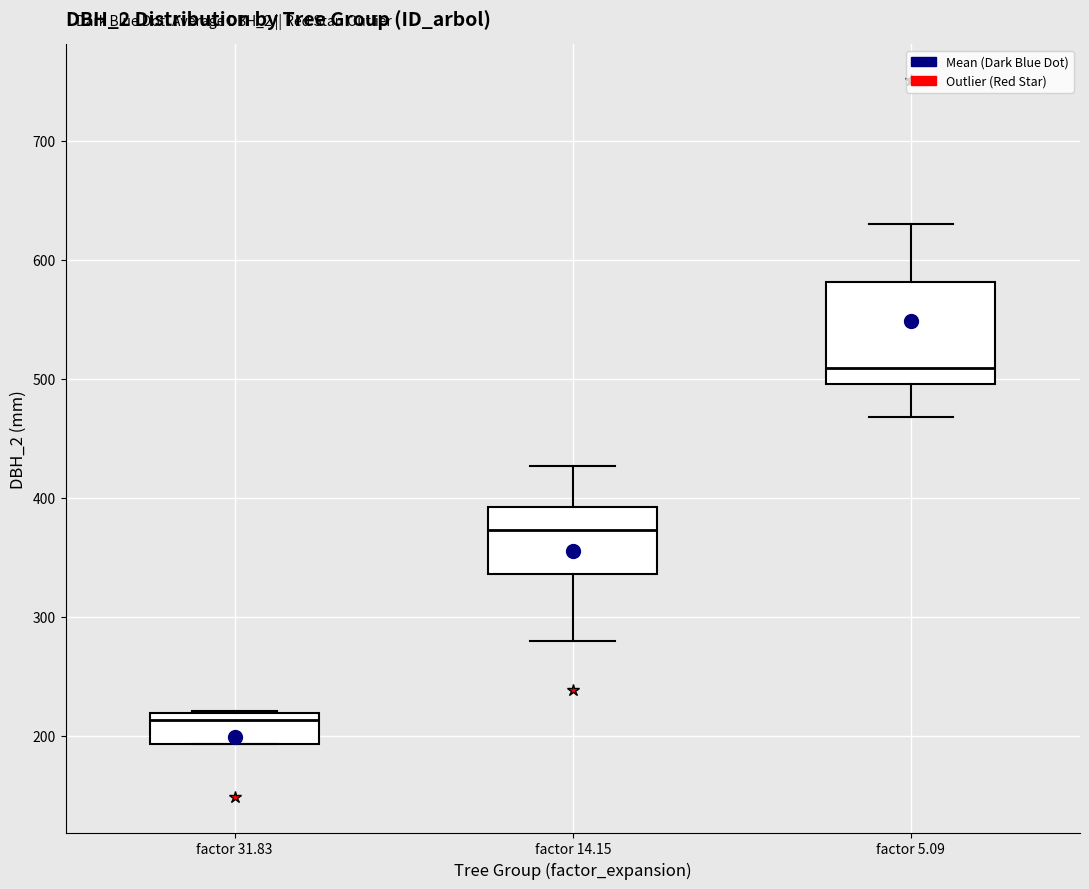

Which box has the highest median line?

factor 5.09